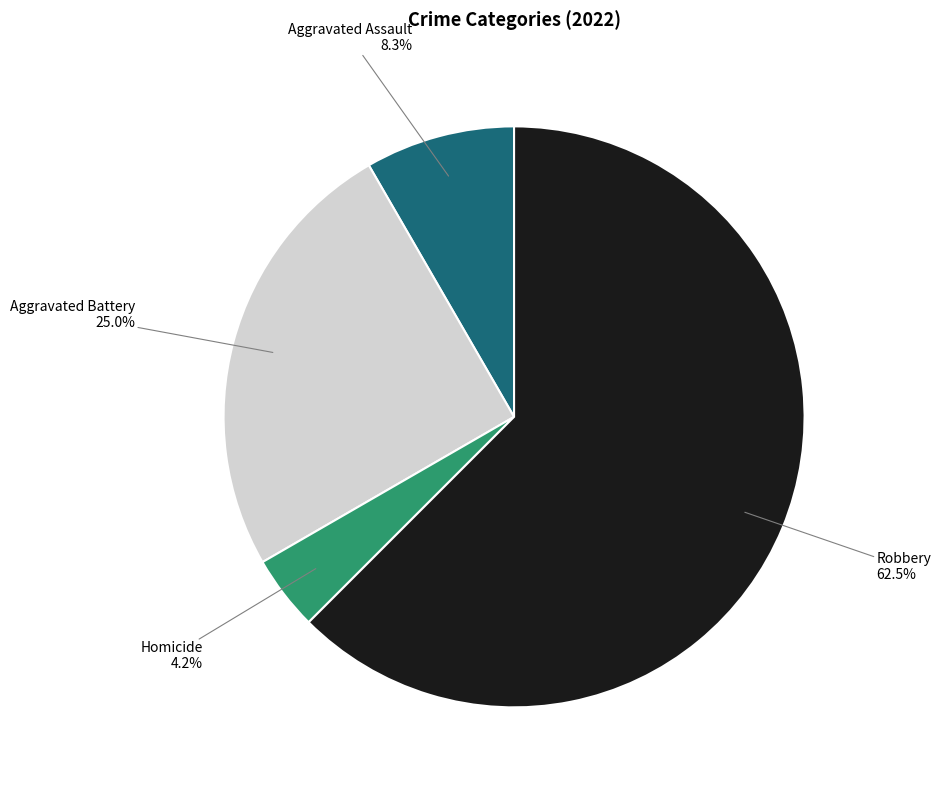

Is there a majority slice in this chart?

Yes